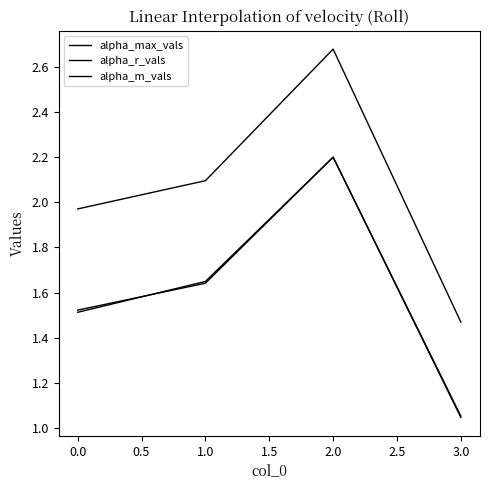

How many values in the alpha_max_vals series exceed 2?

2